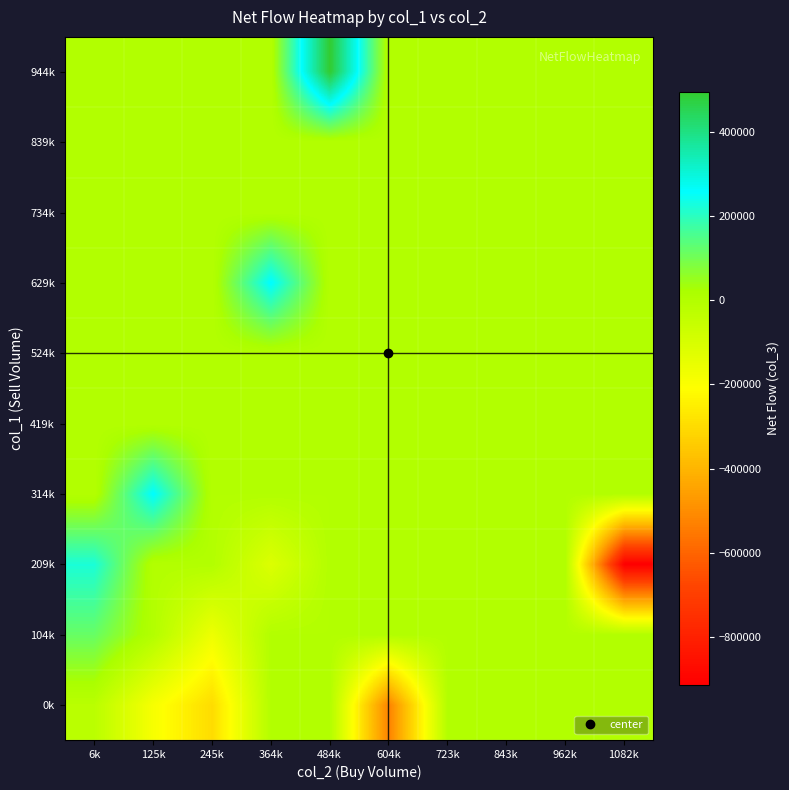

What is the greatest value displayed?

495000.0